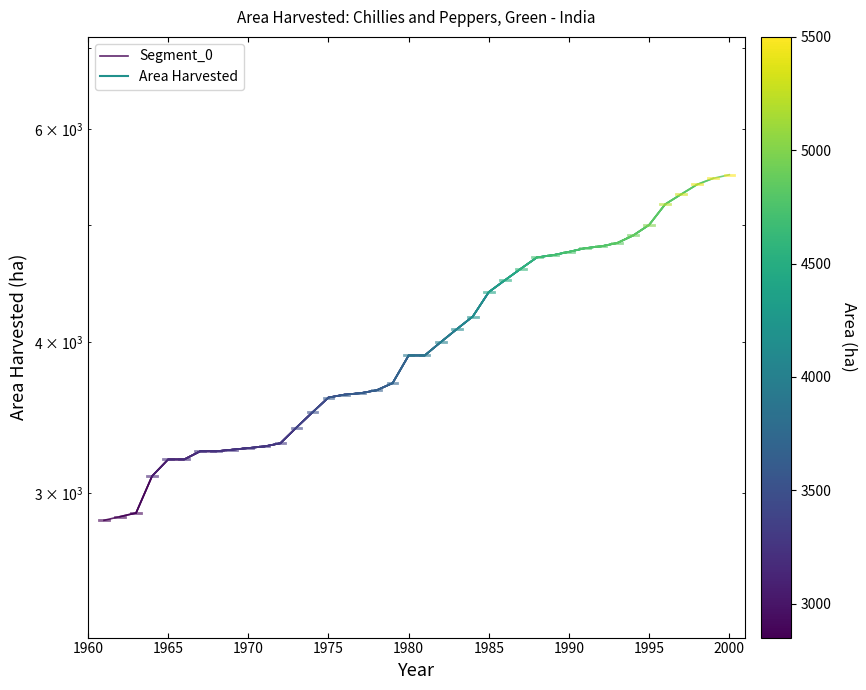

What is the difference between the values at 1970 and 1960?

40